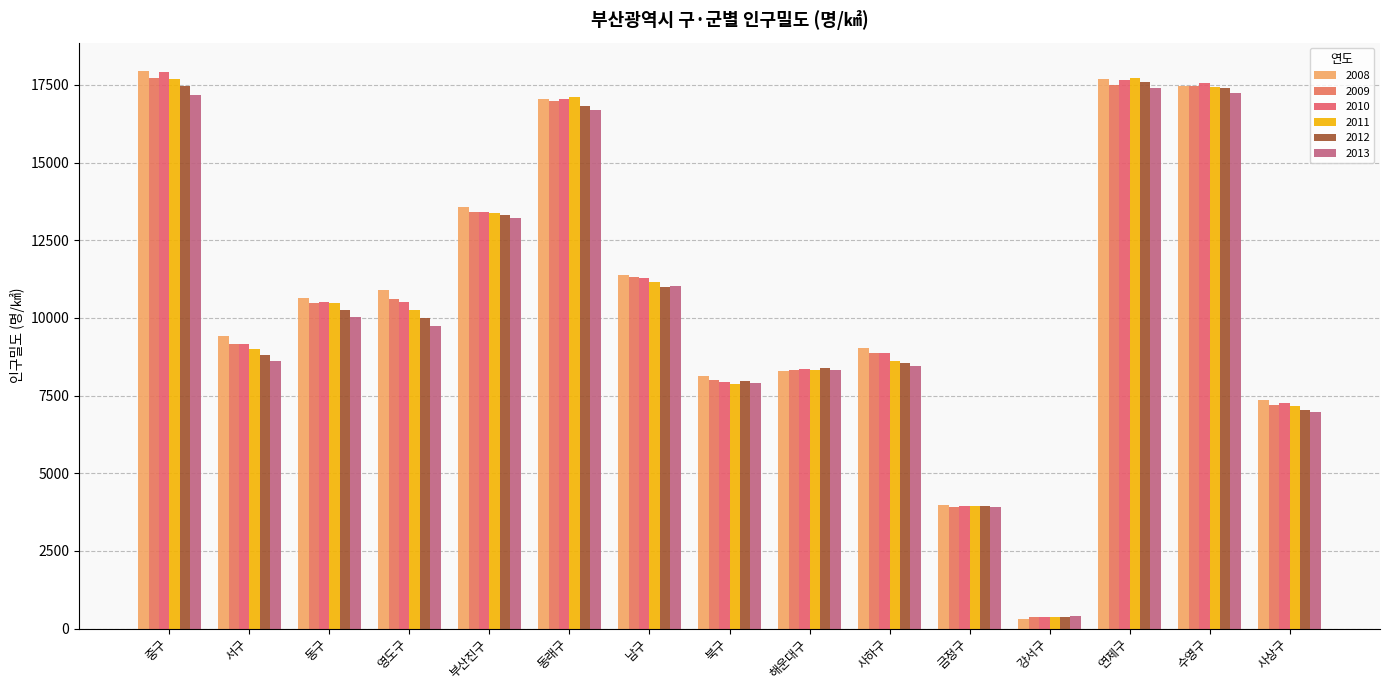

Which category has the highest value across all series?

중구